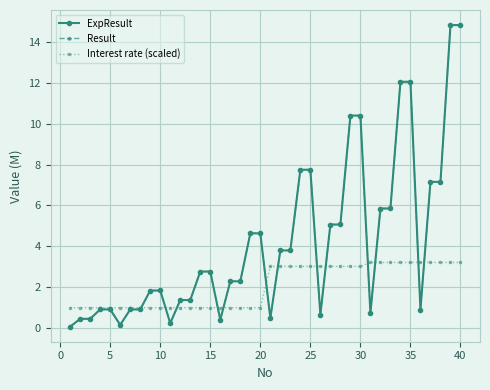

Does the chart have visible grid lines?

Yes